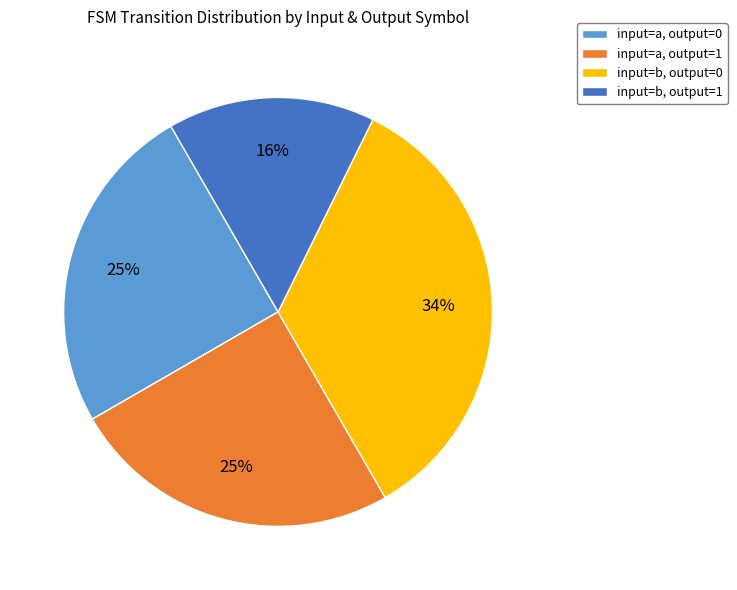

True or false: input=b, output=1 accounts for 1% of the total.

False